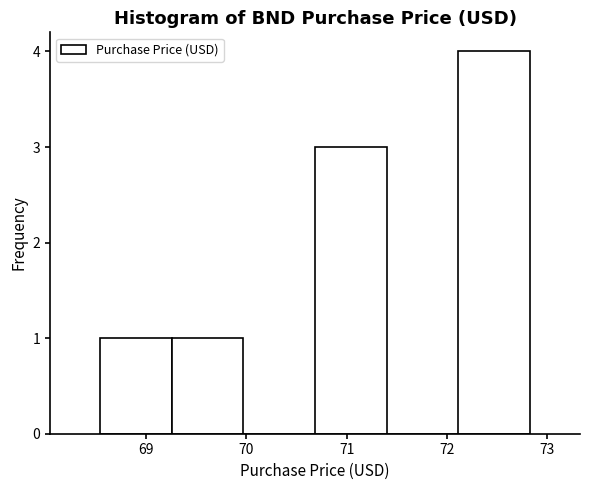

Reading left to right, list every bar in this chart as the range it spans on the x-axis followed by its height. Neither the bar edges nor the heights are printed on the chart, so give them approximately, as read against the axes.

68.5 to 69.3: 1
69.3 to 70.0: 1
70.0 to 70.7: 0
70.7 to 71.4: 3
71.4 to 72.1: 0
72.1 to 72.8: 4